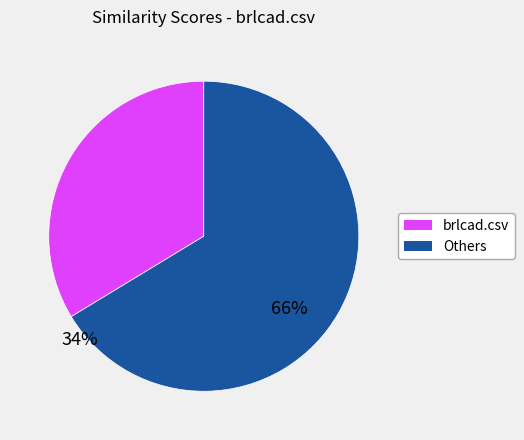

Does any single category account for the majority?

Yes